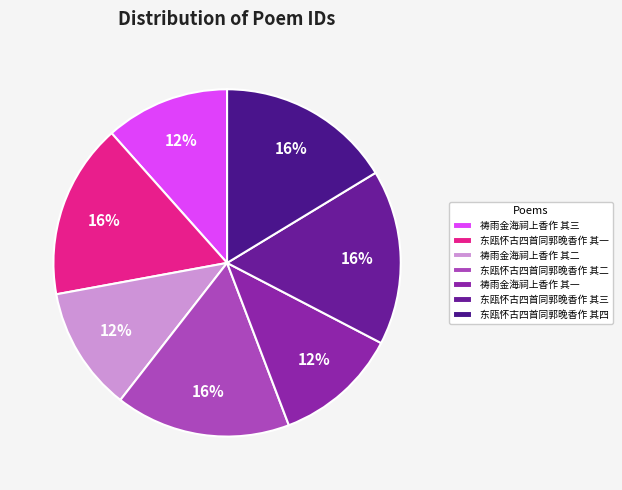

The 东瓯怀古四首同郭晚香作 其一 slice represents 16% of the pie. True or false?

True